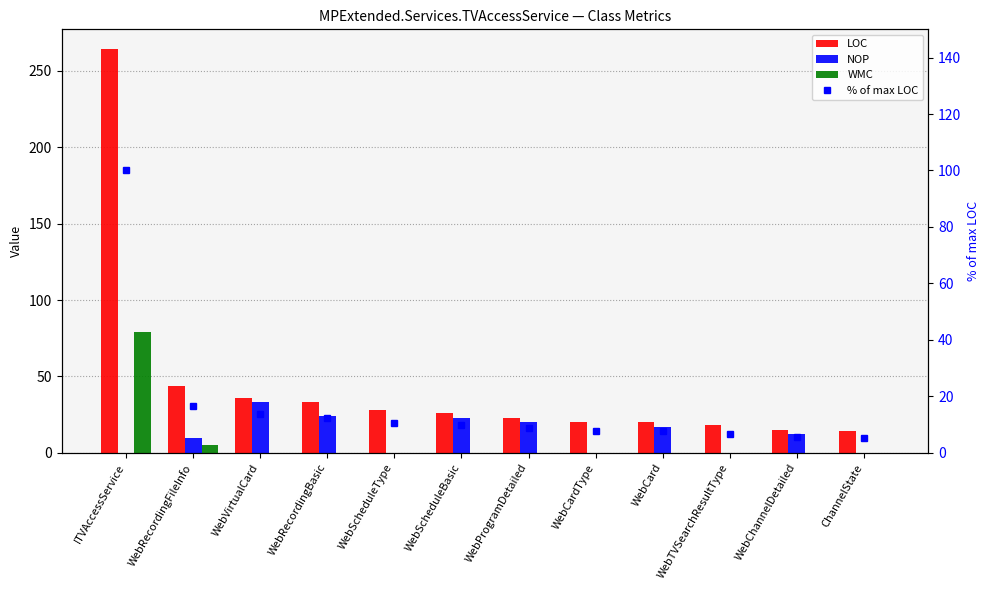

What are all the series names shown in the legend?

LOC, NOP, WMC, % of max LOC